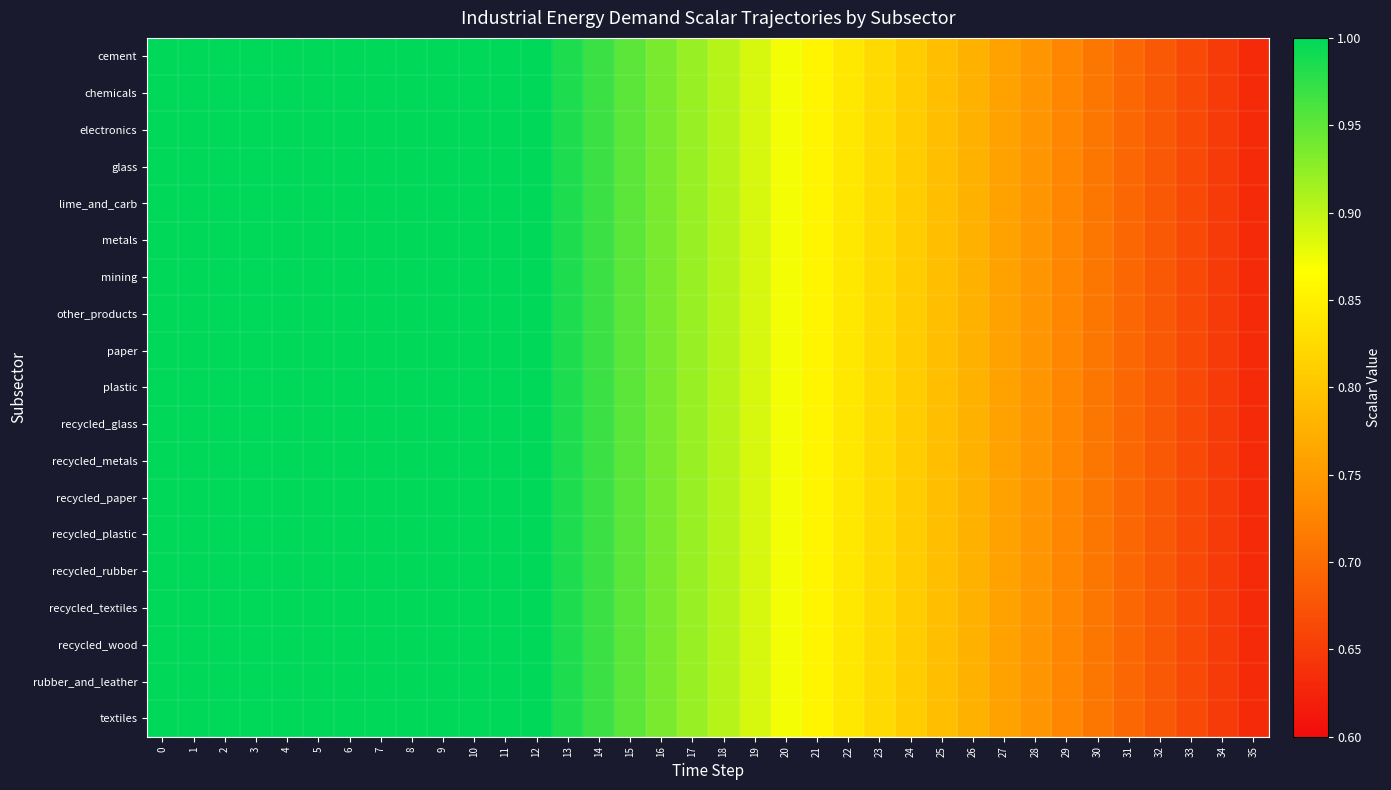

Which series has the widest spread of values?

cement